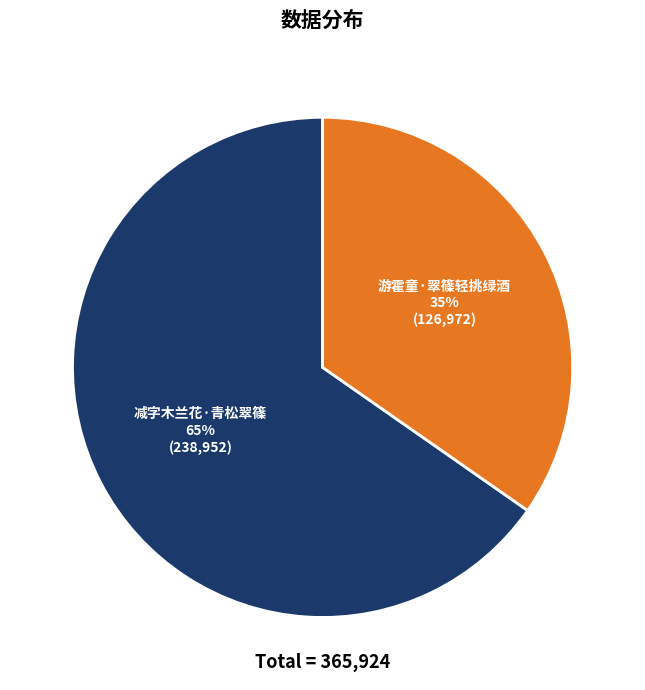

Do 减字木兰花·青松翠篠 and 游霍童·翠篠轻挑绿酒 together represent more than half of the pie?

Yes